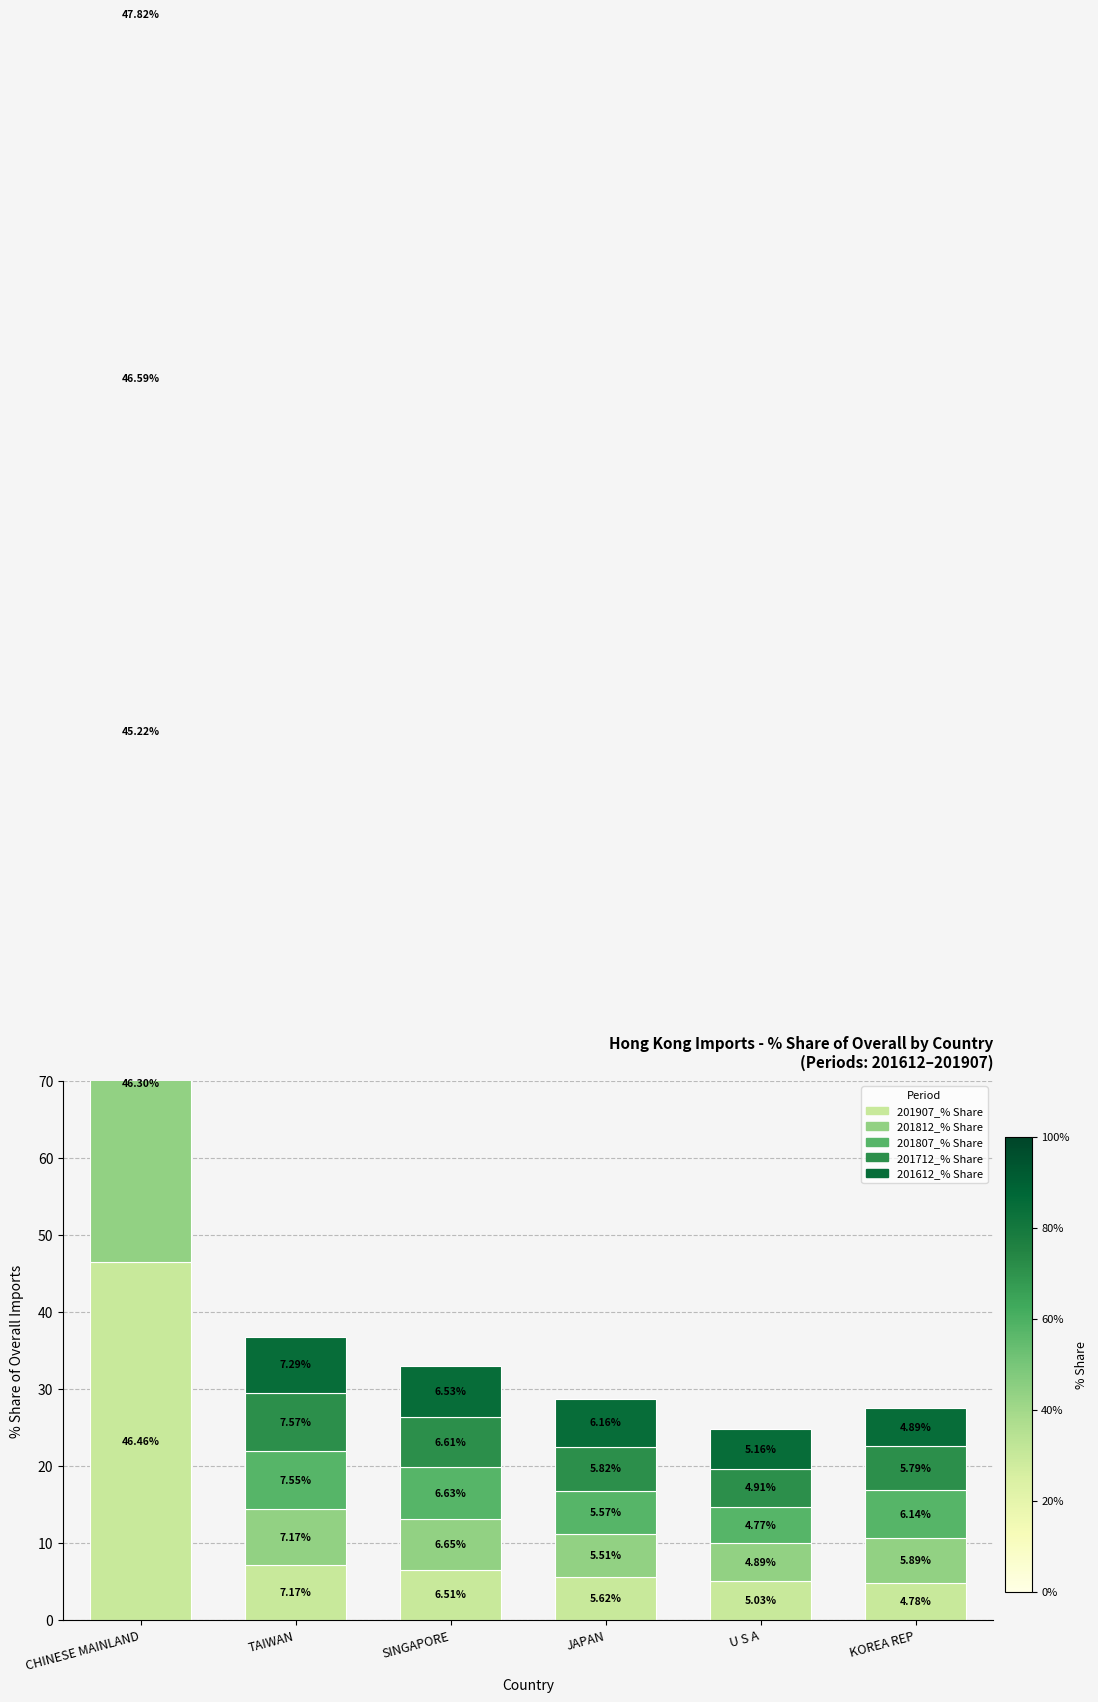

The value of 201807_% Share at JAPAN is 5.6. True or false?

True